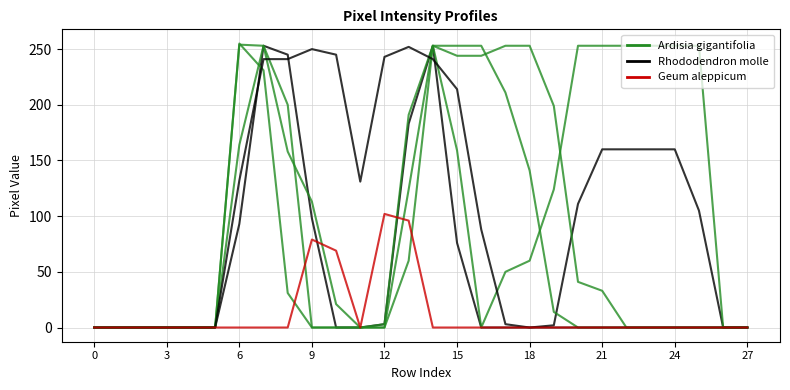

What is the label of the 17th point from the left?

16